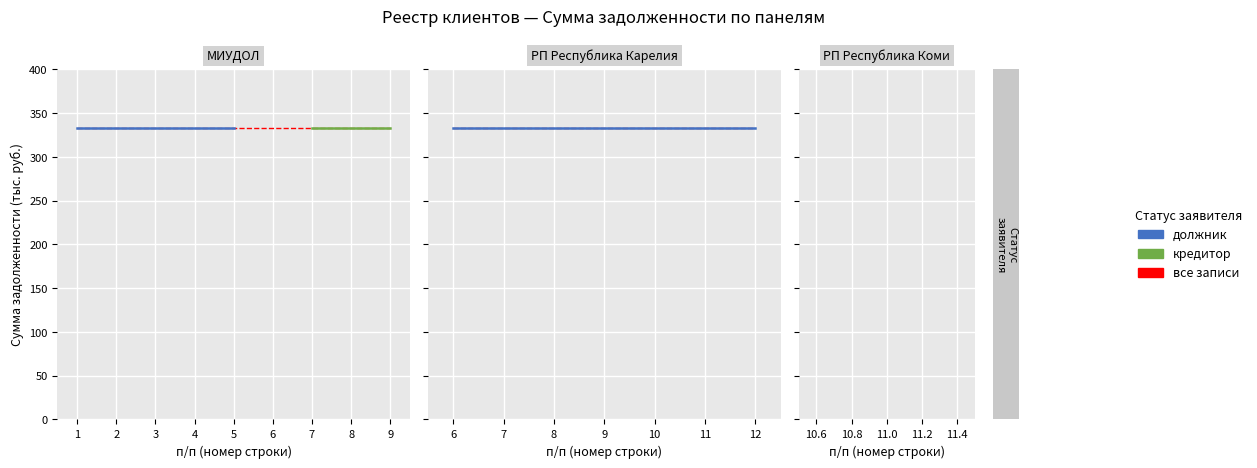

At which category does the chart reach its minimum across all series?

7